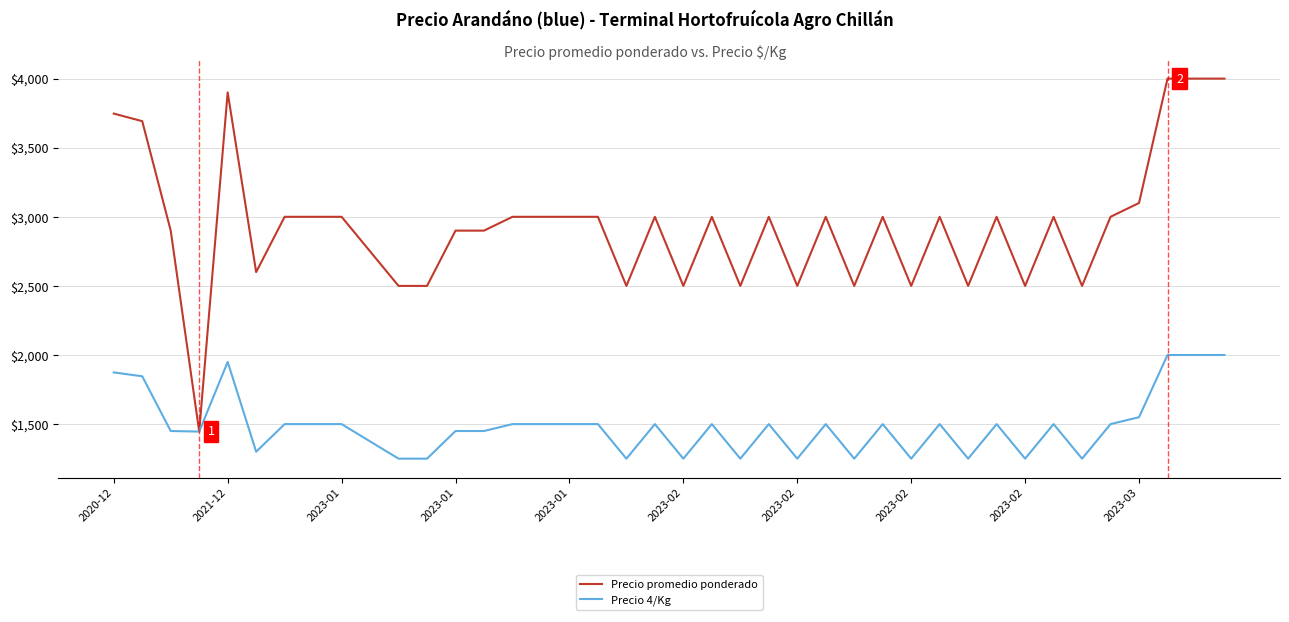

What is the greatest value displayed?

4000